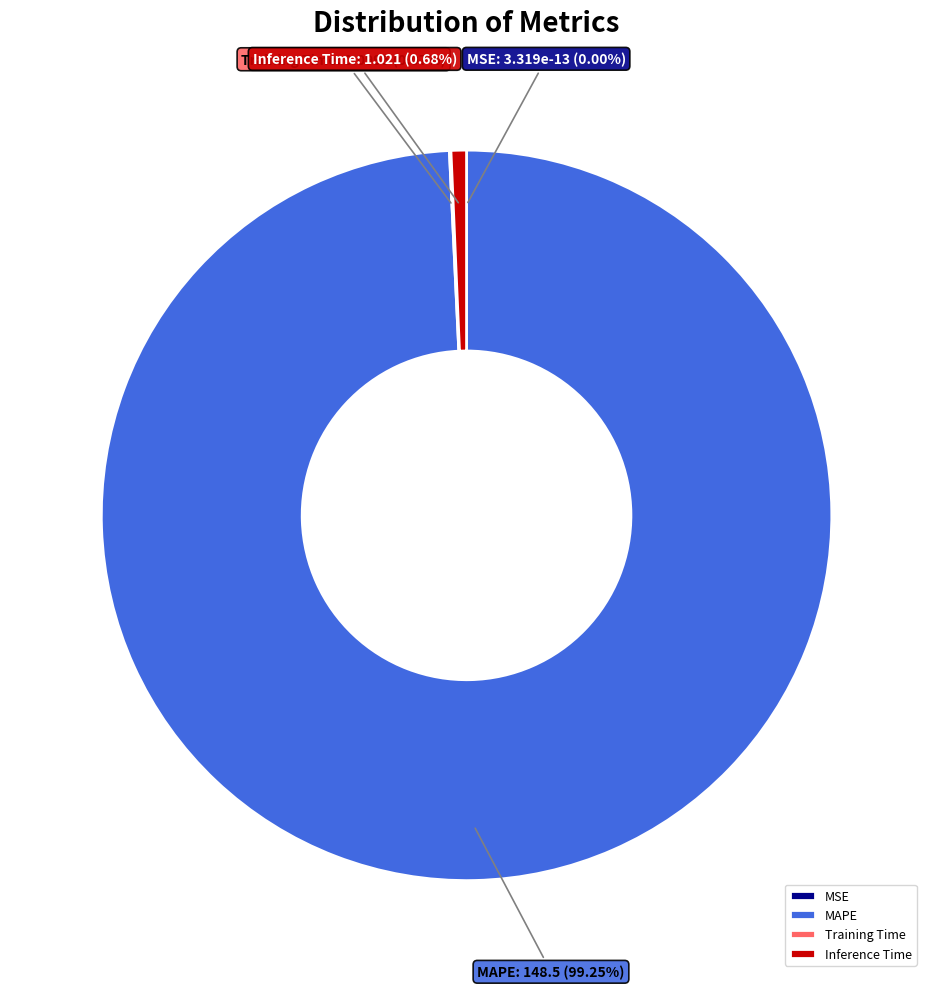

Between Inference Time and MAPE, which is larger?

MAPE